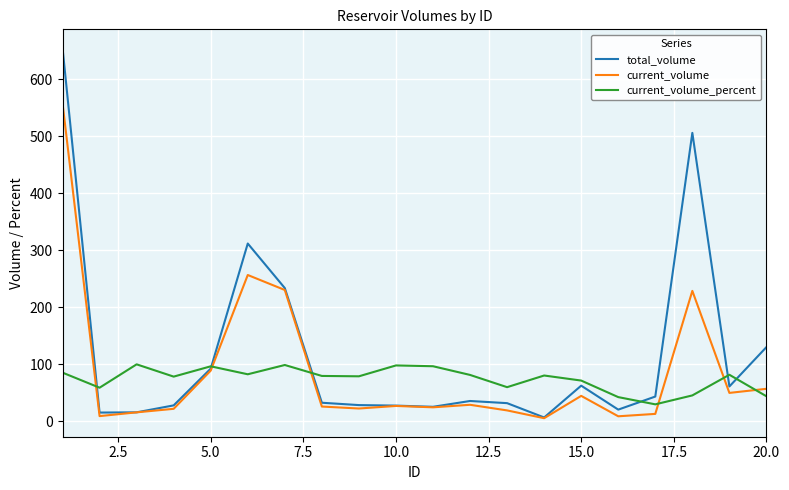

Rank the series by their maximum value, from highest to lowest.

total_volume, current_volume, current_volume_percent